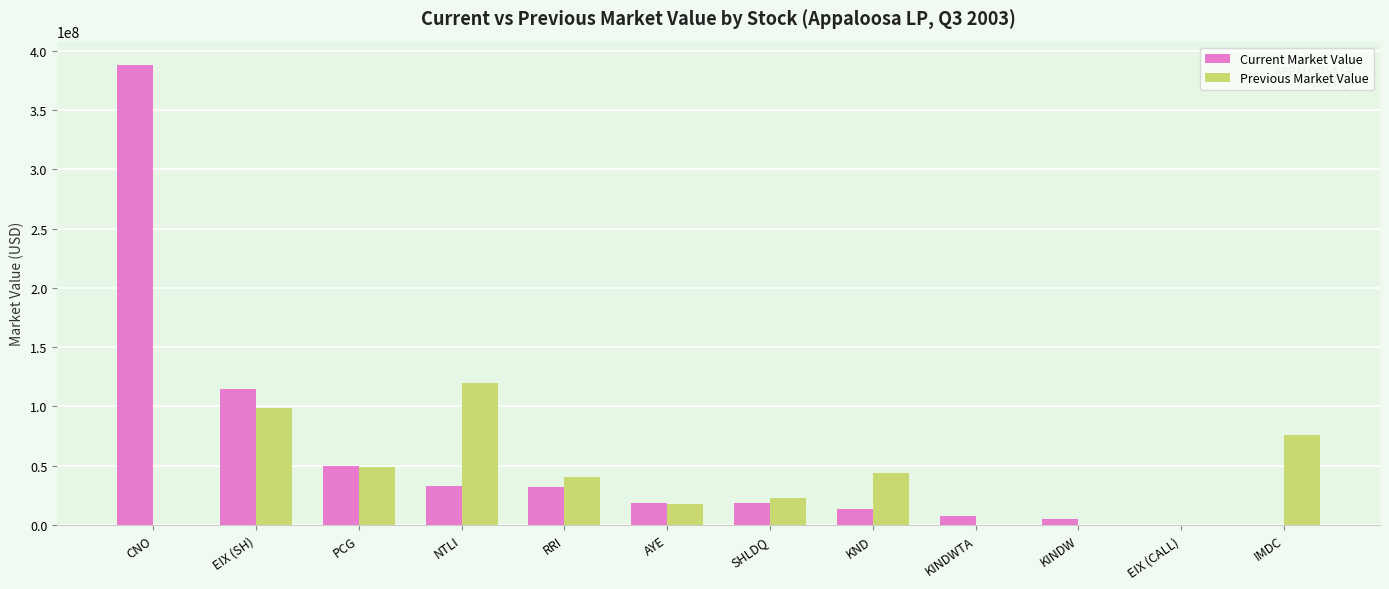

Where does the Previous Market Value series first go above 40652000?

EIX (SH)